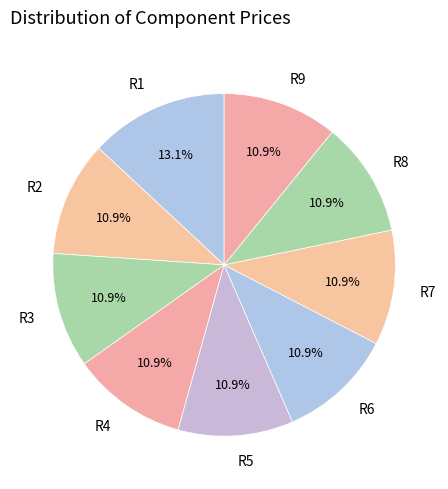

Is the sum of R6 and R3 greater than half?

No